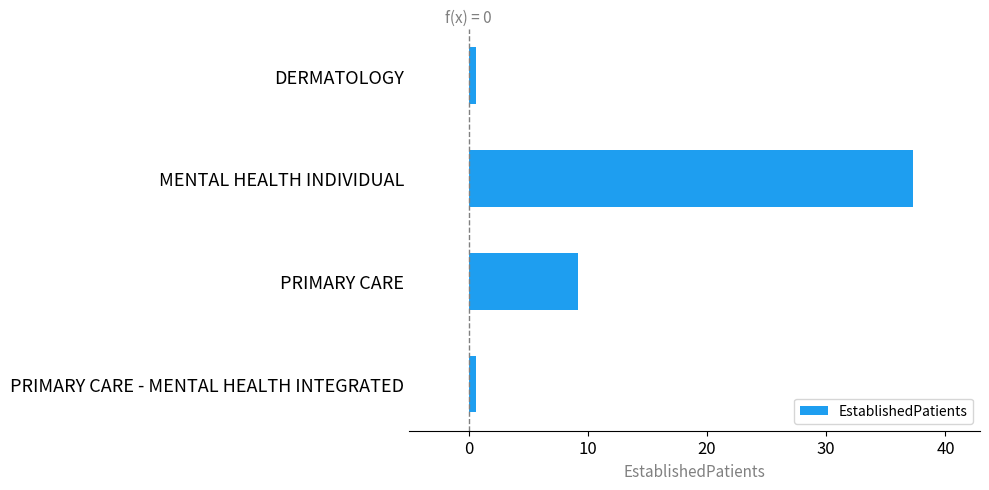

What is the smallest value displayed?

0.6